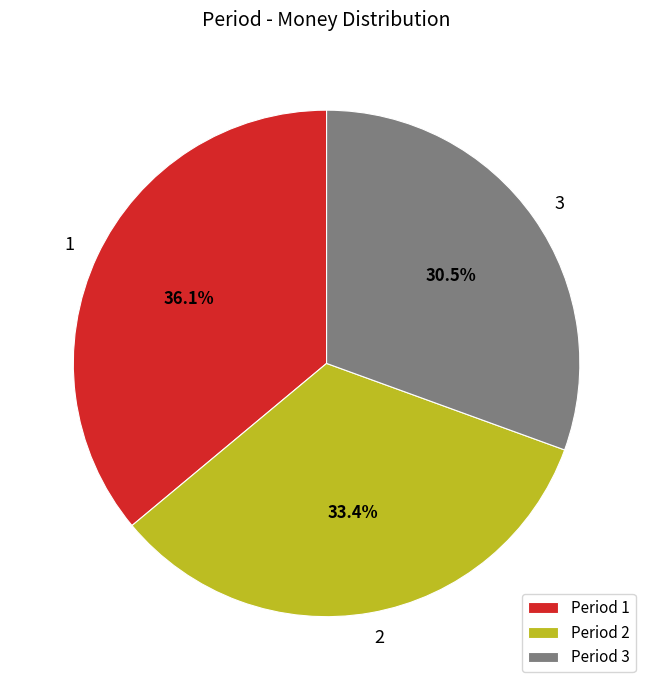

True or false: 2 accounts for 33% of the total.

True